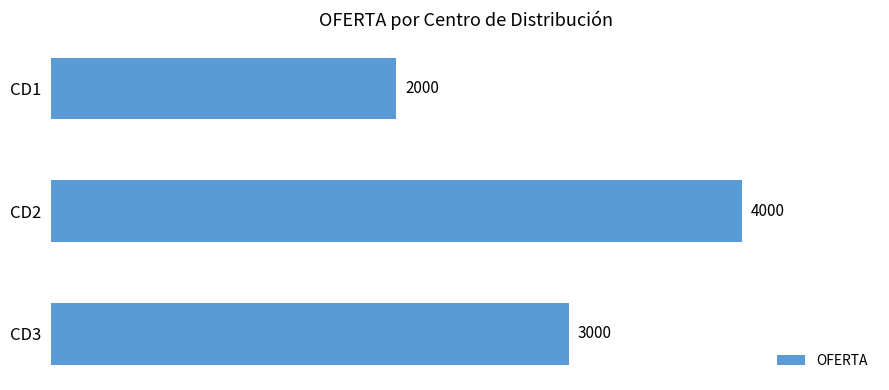

What is the difference between the maximum and minimum values?

2000